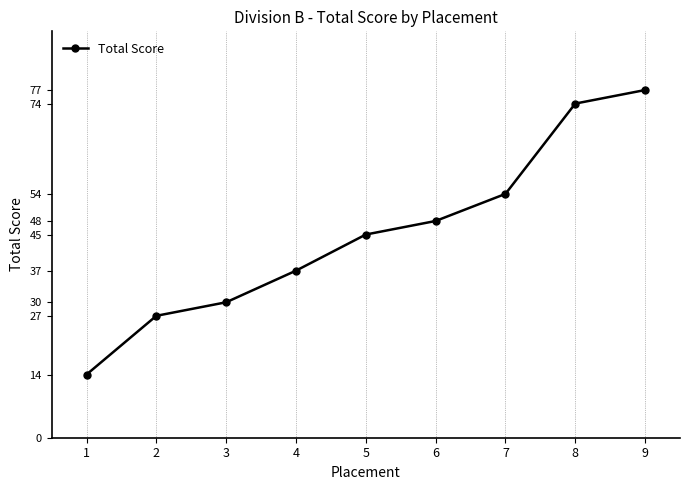

Reading left to right, transcribe all the data shown in this chart.

14	27	30	37	45	48	54	74	77